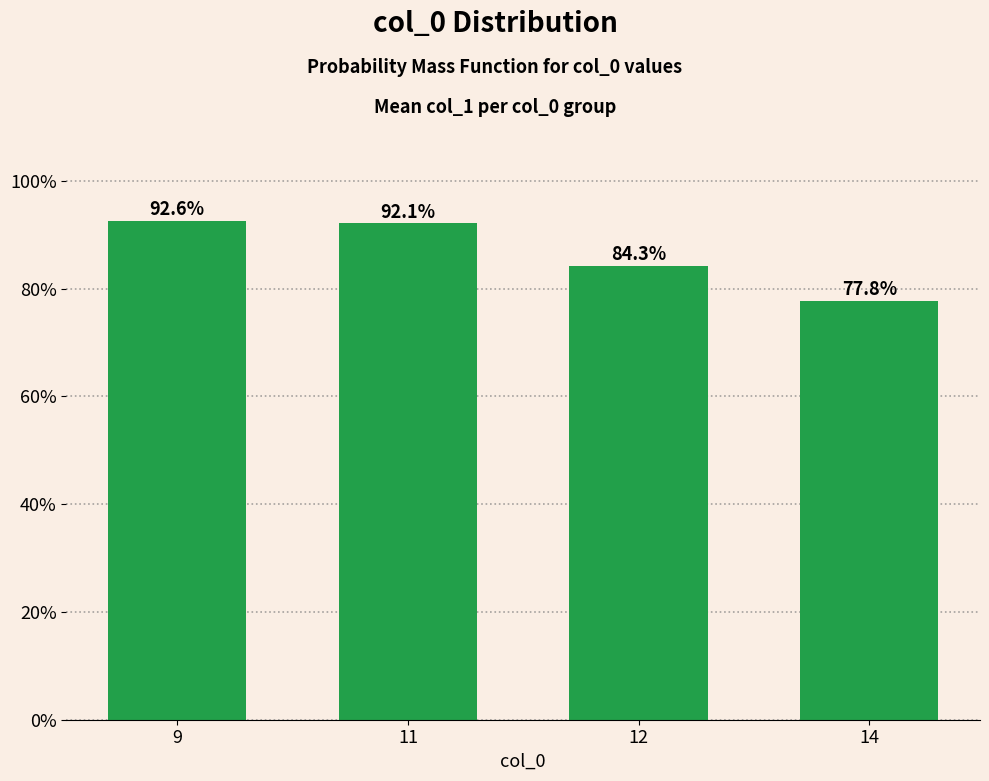

What is the difference between the maximum and minimum values?

0.1